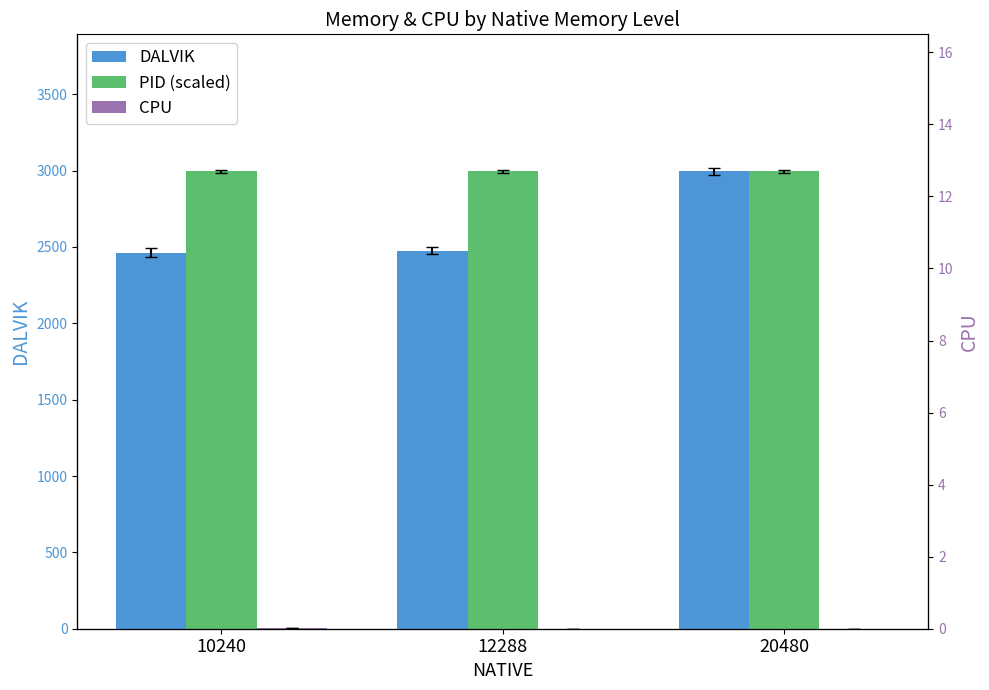

The DALVIK series shows 2476.0 at 12288. True or false?

True